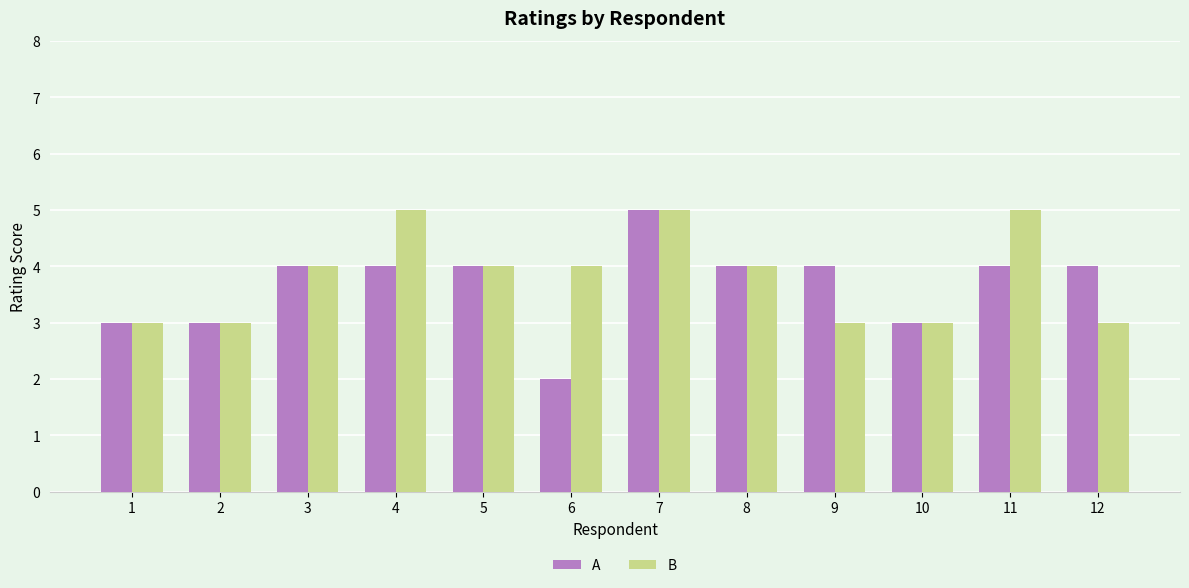

Read the A value at 11.

4